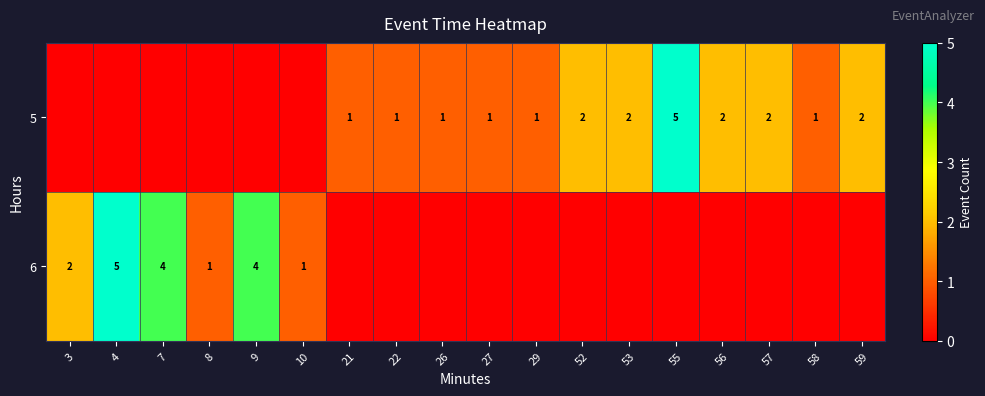

Is it true that 5 equals 1 at 58?

True